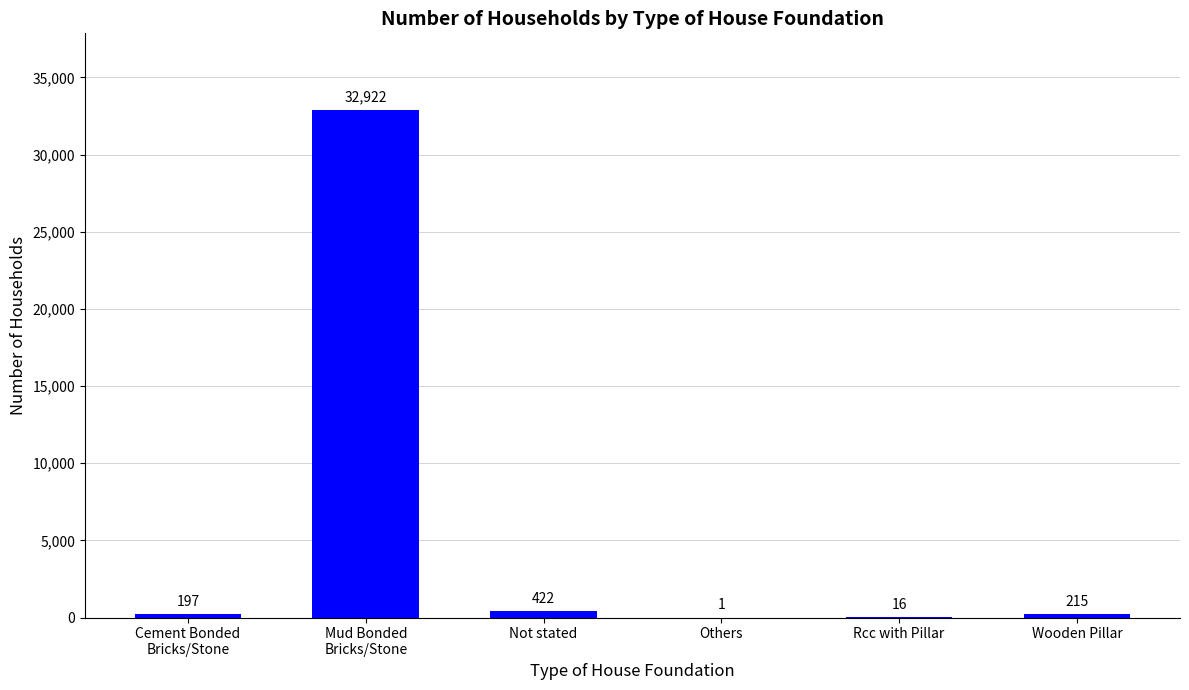

True or false: the data shows 16 at Rcc with Pillar.

True